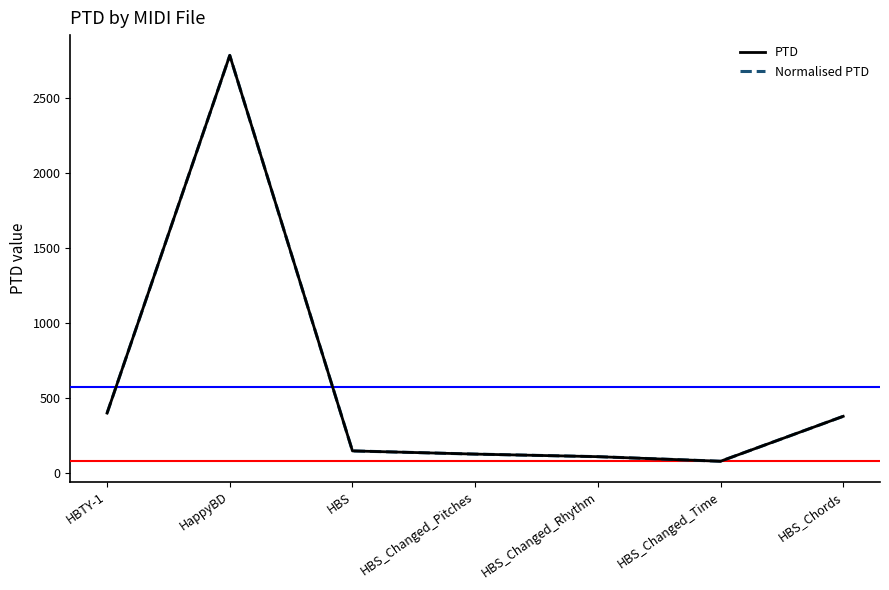

At which category is the sum across all series the highest?

HappyBD